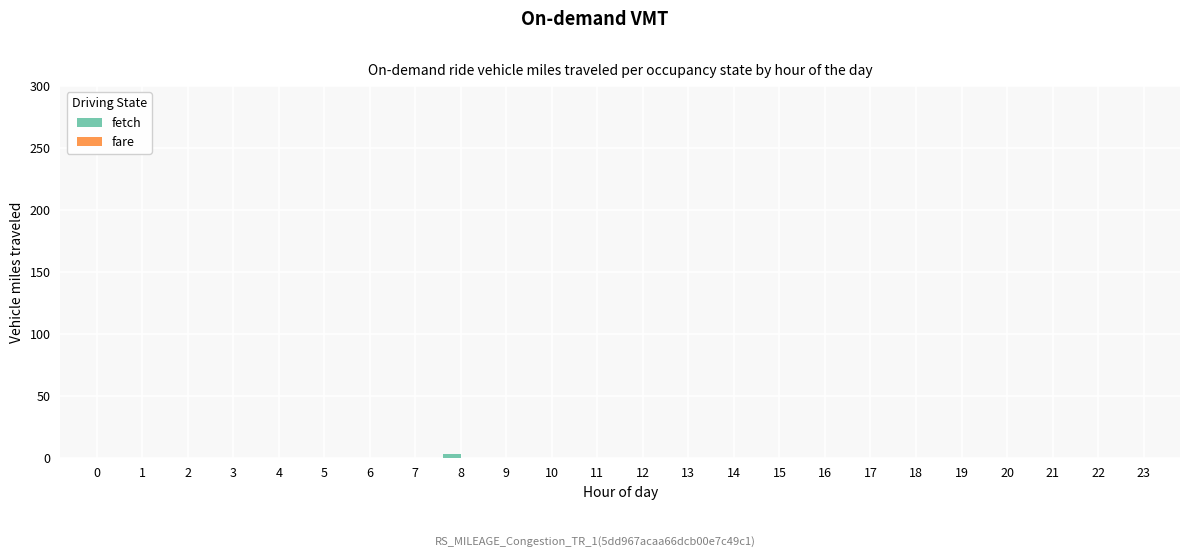

At which category does the chart reach its peak across all series?

8